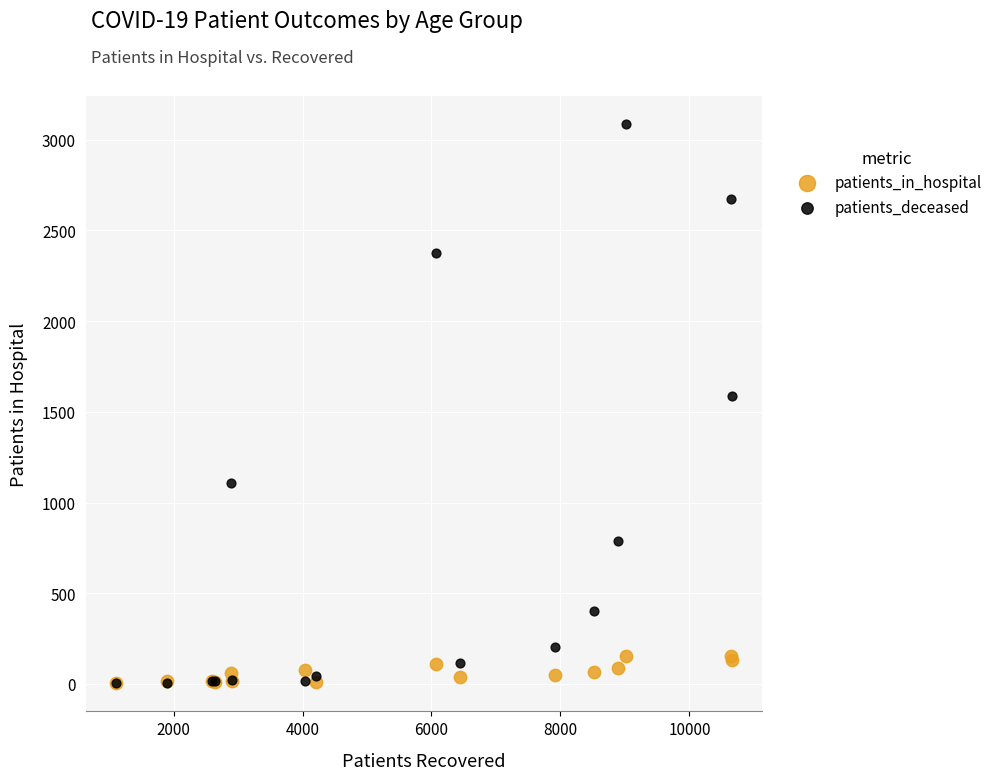

Across all series, what Y value is closest to 1545?

1589